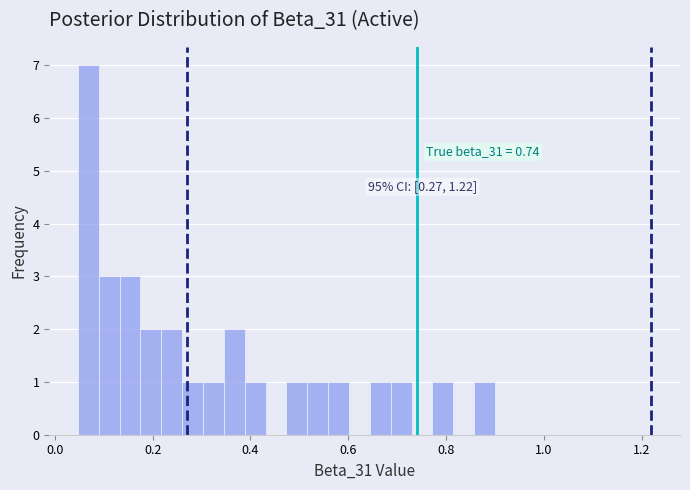

Around what value on the x-axis is the tallest bar? Give the approximate position of its centre, as read against the axis.

0.06